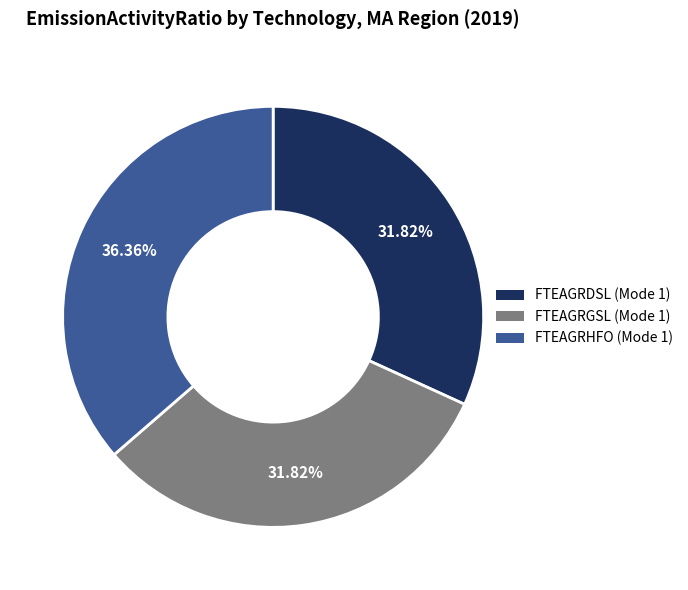

To the nearest percent, what is the difference between the largest and smallest slice percentages?

5%